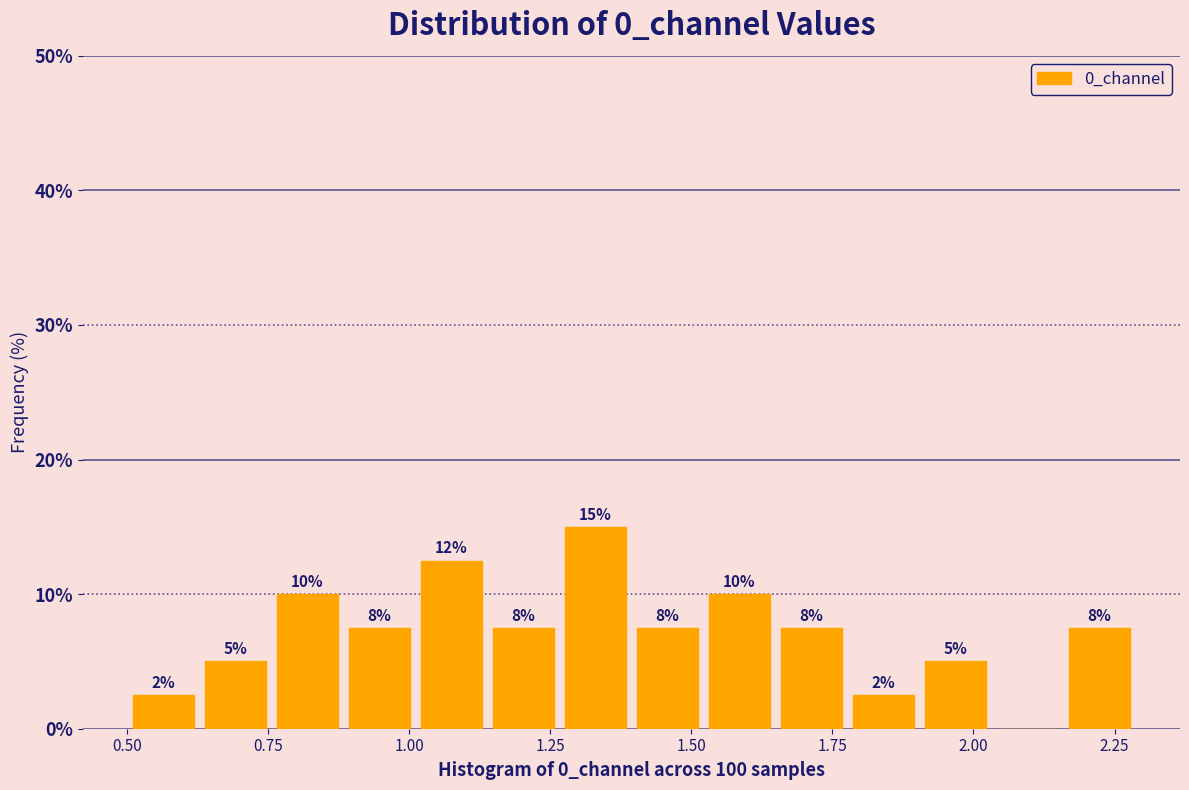

Around what value on the x-axis is the tallest bar? Give the approximate position of its centre, as read against the axis.

1.35